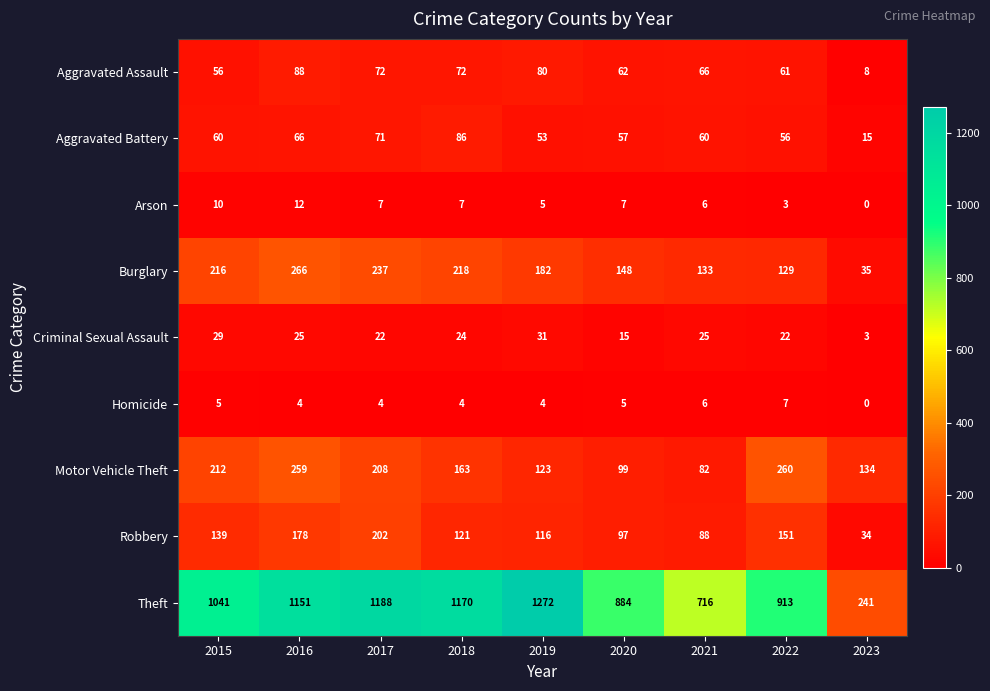

Which series has the largest range (max minus min)?

Theft